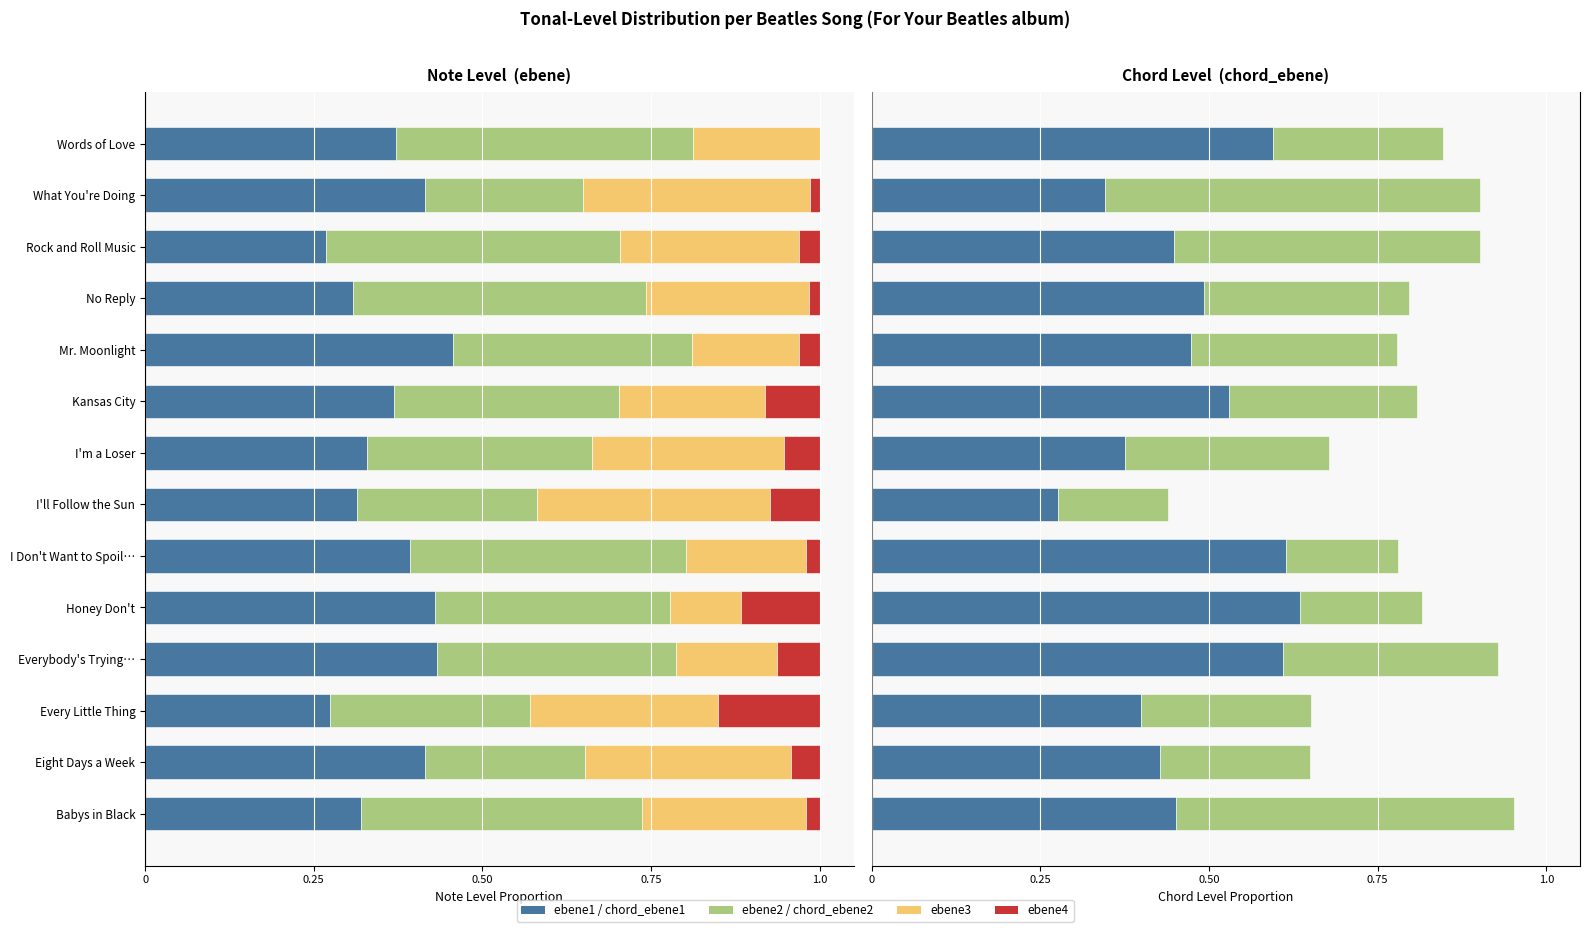

The value of chord_ebene1 at No Reply is 0.5. True or false?

True